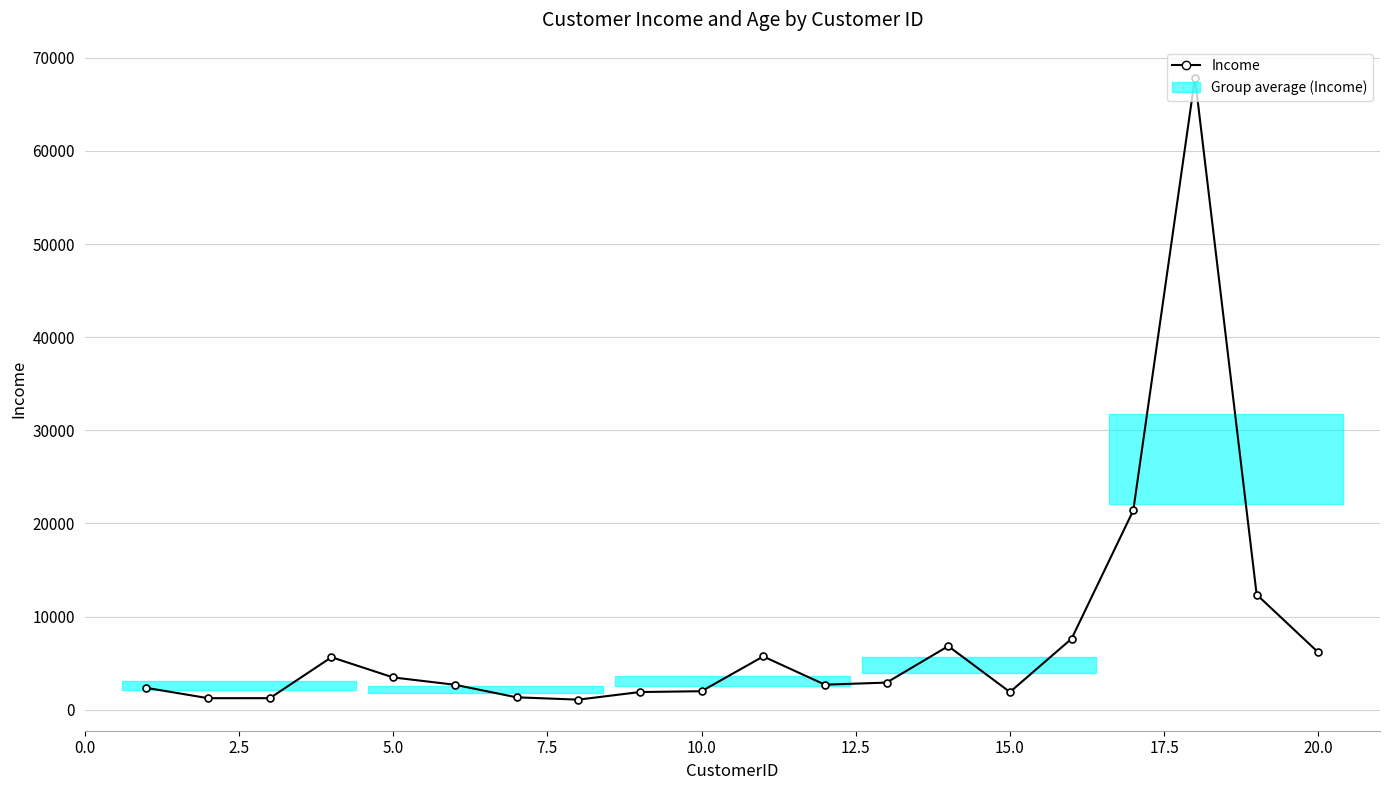

How many lines are shown in the chart?

1